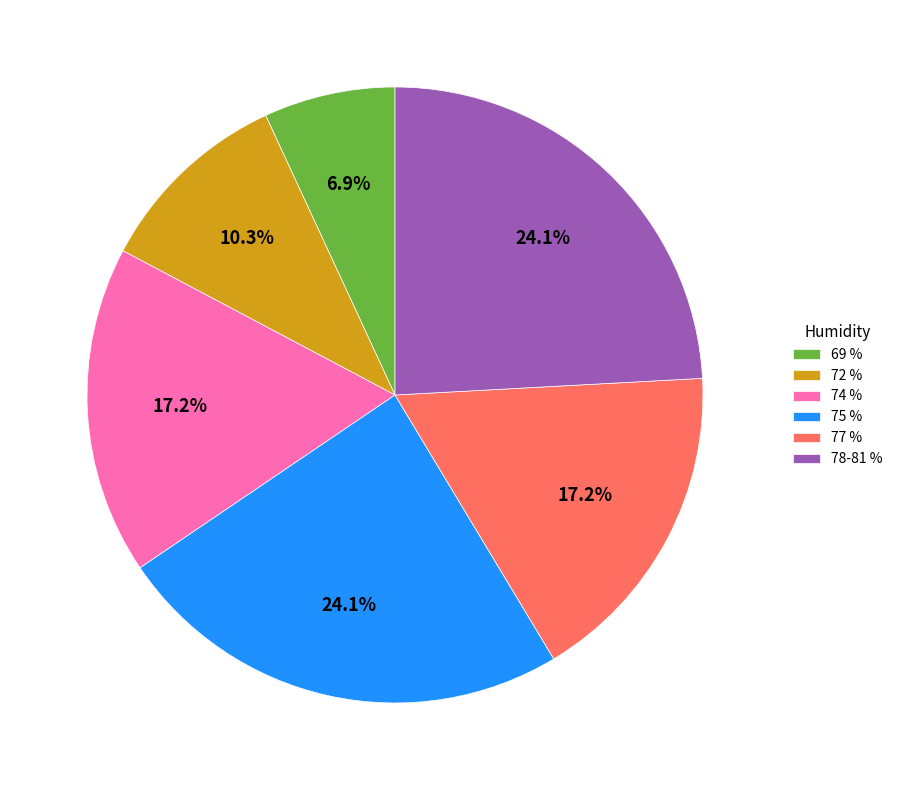

To the nearest percent, what portion does 74 % represent?

17%